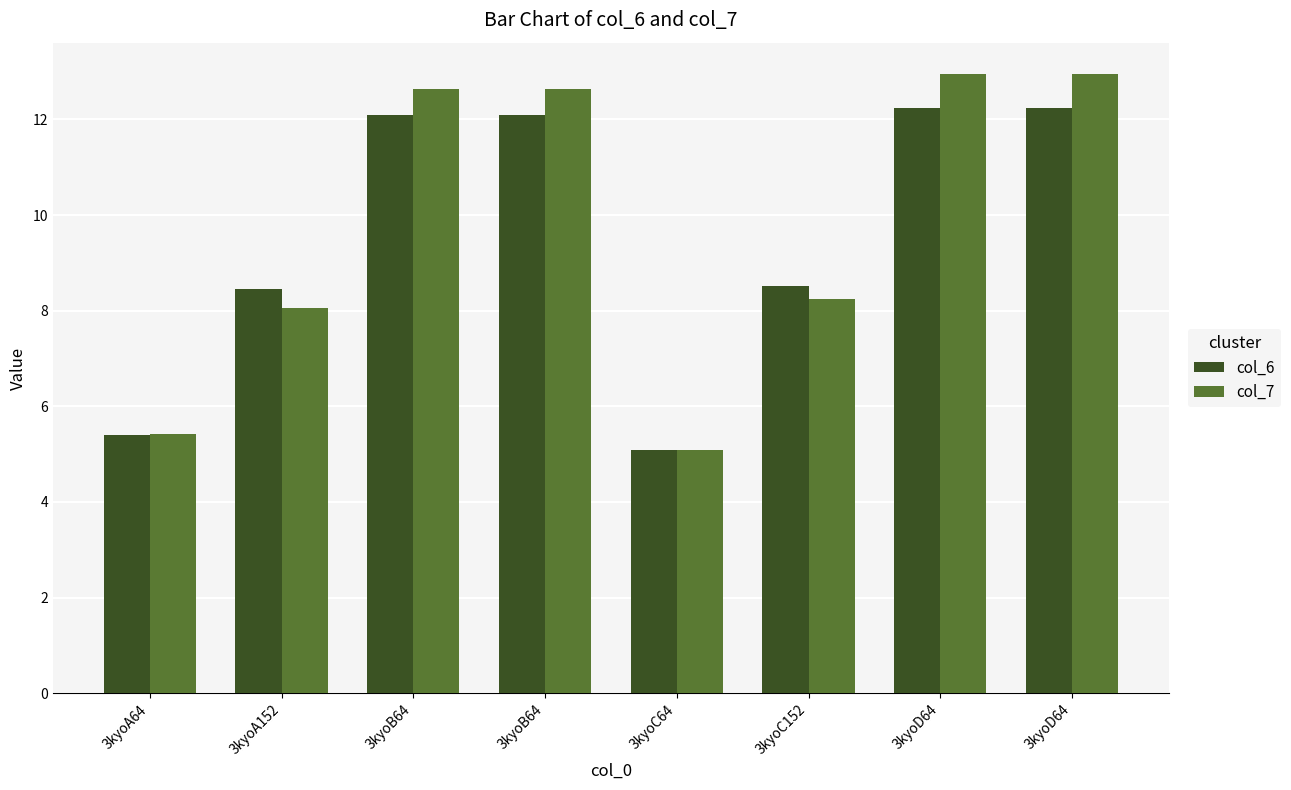

The value of col_7 at 3kyoB64 is 12.6. True or false?

True